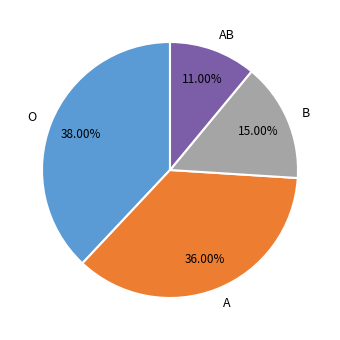

Count the number of slices in the pie.

4